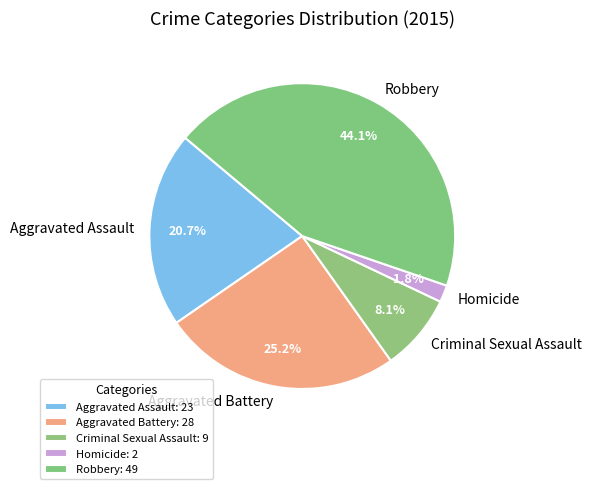

Which category has the biggest portion of the pie?

Robbery